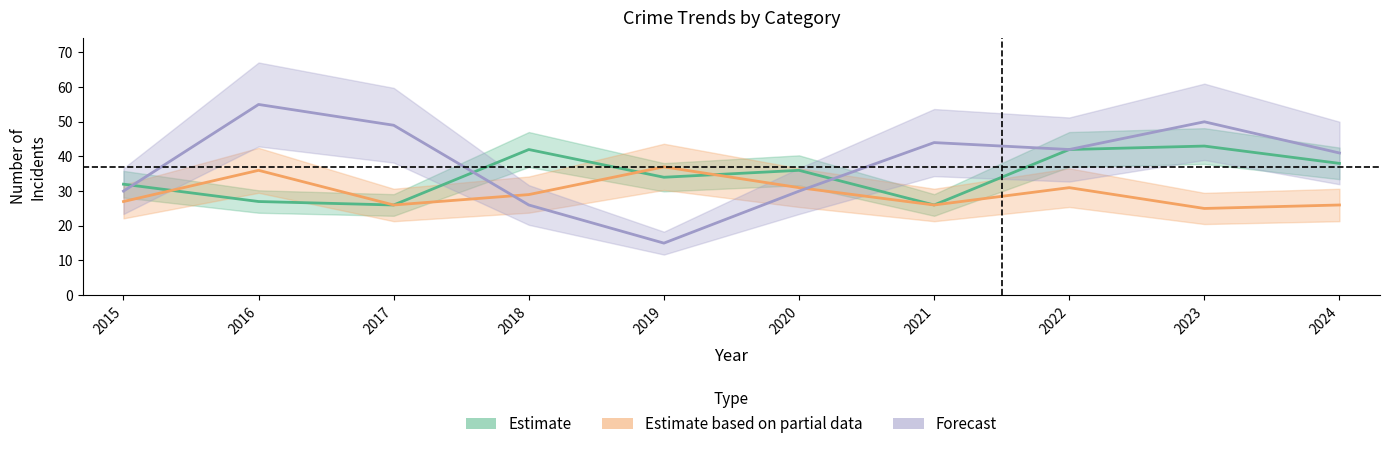

Which series changed the most between 2019 and 2024?

Forecast